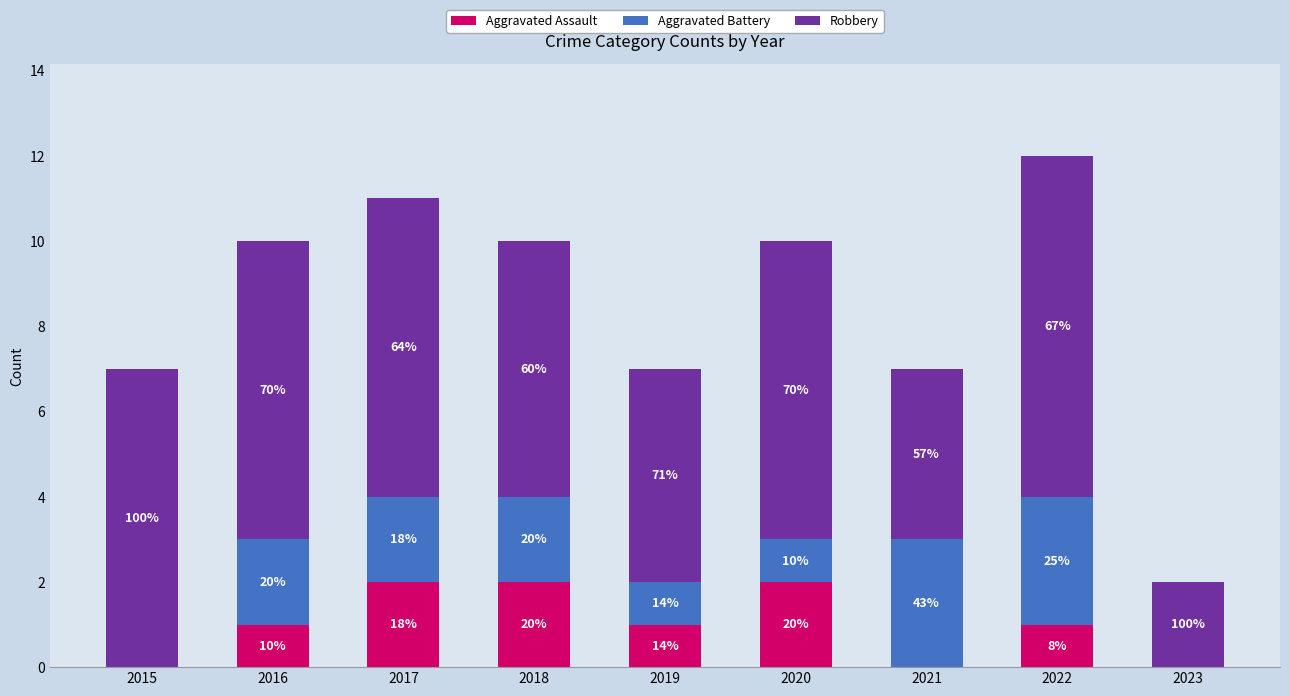

Are the bars grouped side by side (vs. stacked)?

No